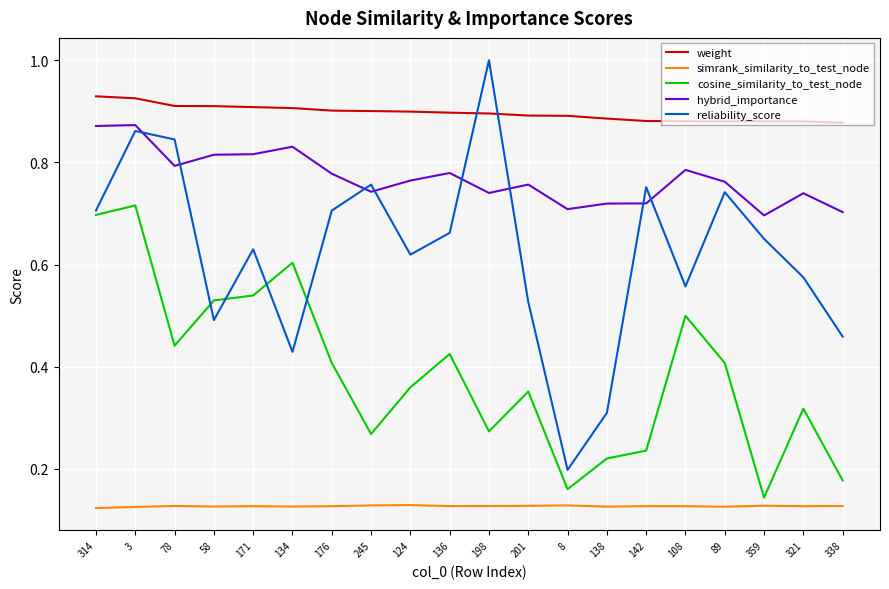

Rank the series at 176 from lowest to highest value.

simrank_similarity_to_test_node, cosine_similarity_to_test_node, reliability_score, hybrid_importance, weight